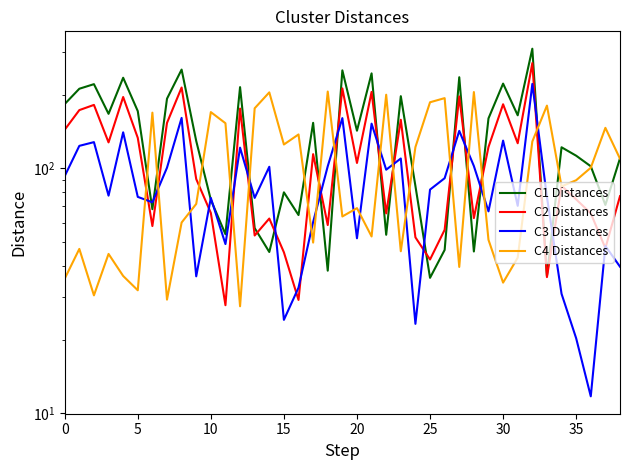

Which category has the highest value in the C2 Distances series?

32